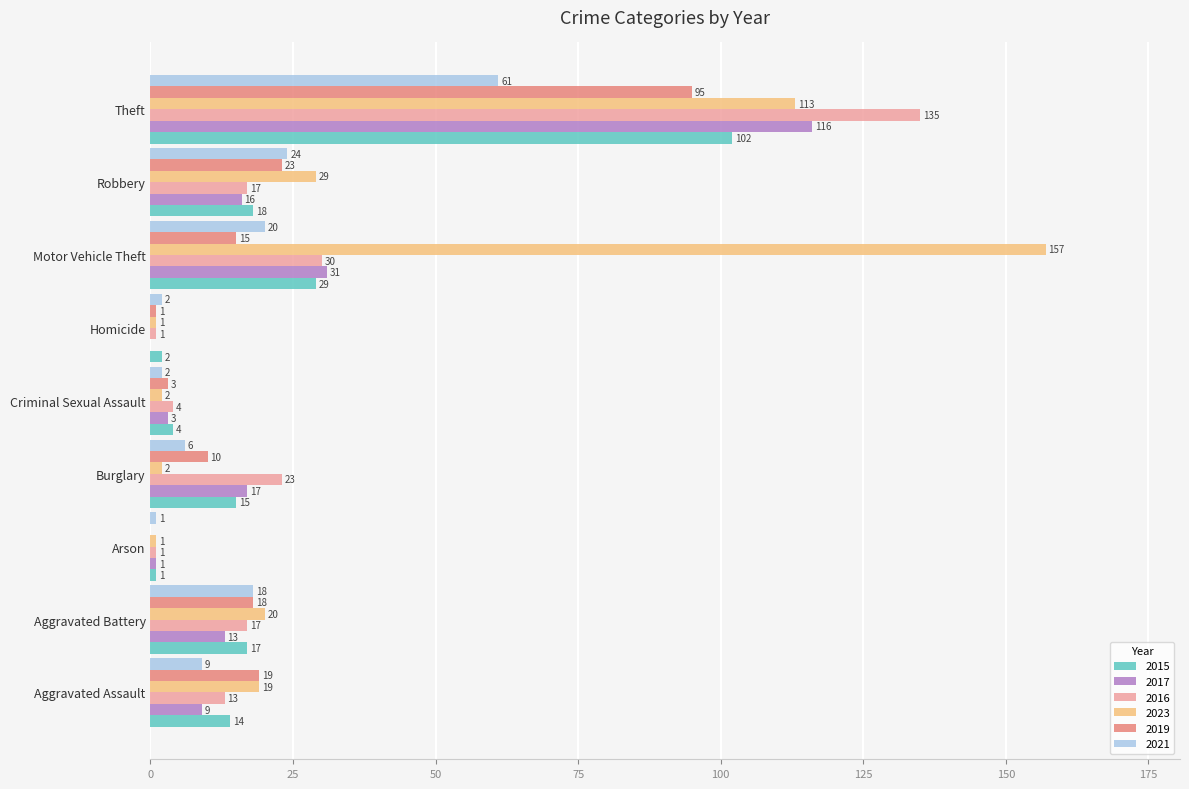

What is the sum of all 2021 values?

143